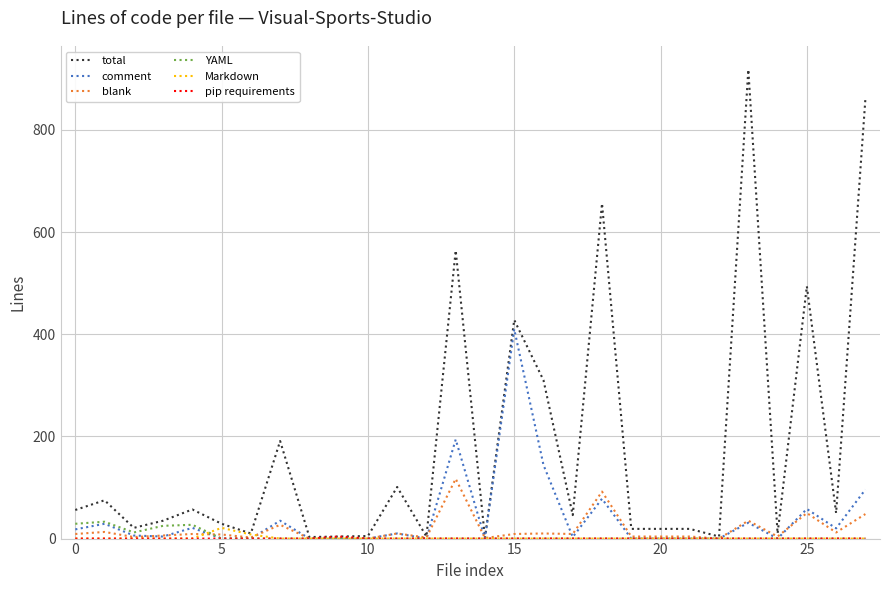

Which series has the largest range (max minus min)?

total